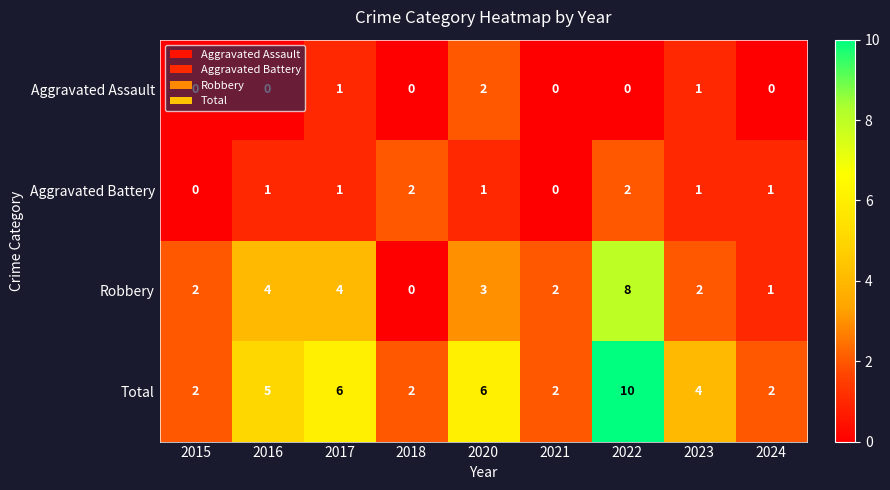

The Total series shows 1 at 2021. True or false?

False